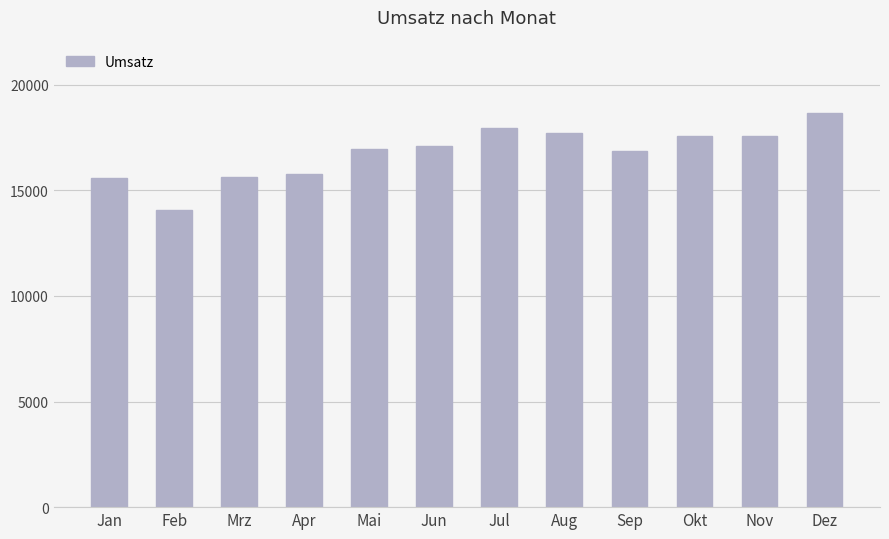

The chart shows a value of 23128.4 at Nov. True or false?

False